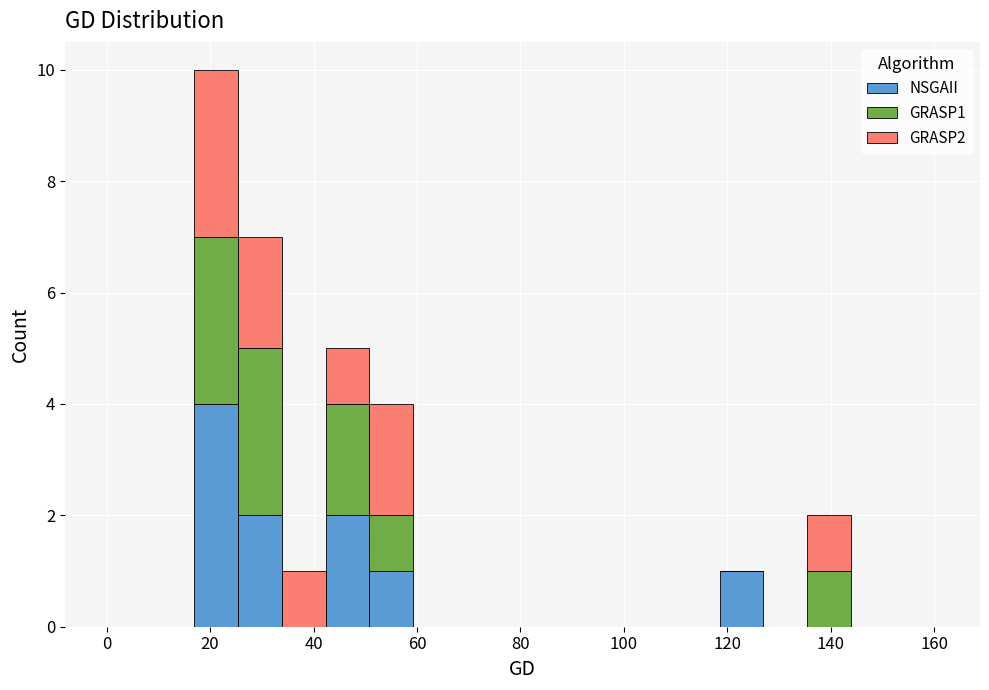

What is the total height of the stacked bar covering 34 to 42 on the x-axis? Neither the bar edges nor the heights are printed on the chart, so give them approximately, as read against the axes.

1